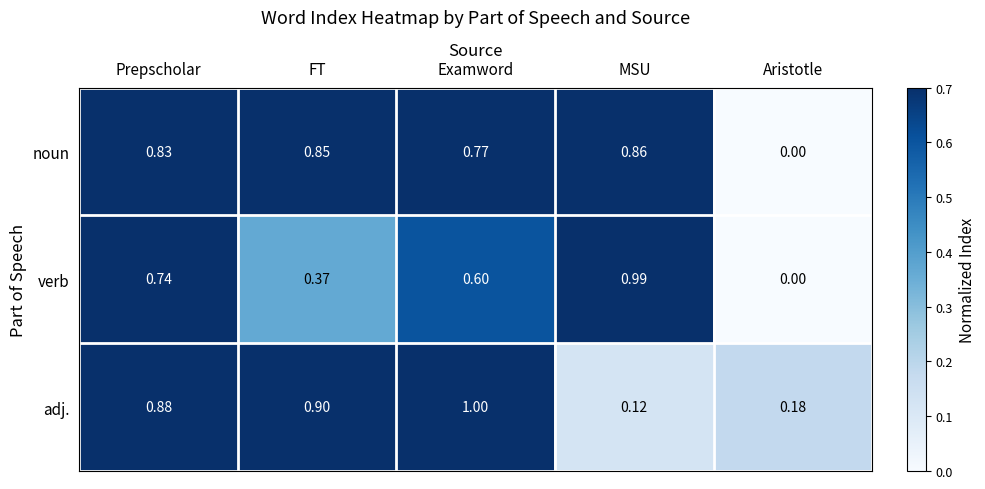

At which category is the sum across all series the highest?

Prepscholar